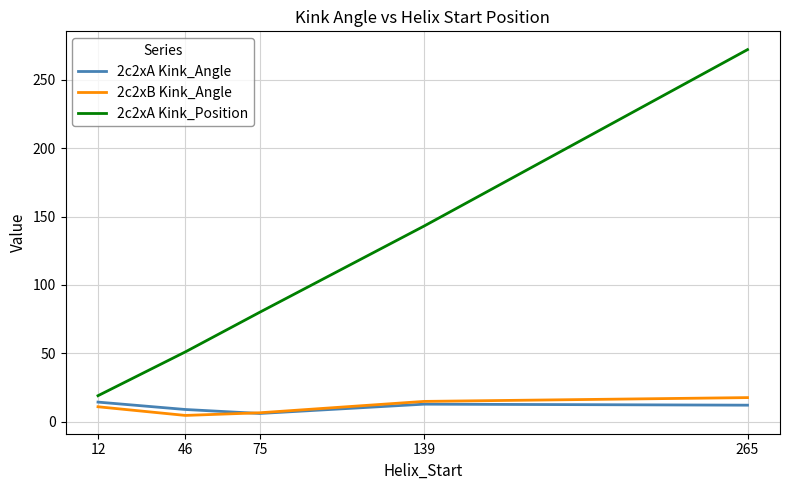

Which series has the widest spread of values?

2c2xA Kink_Position